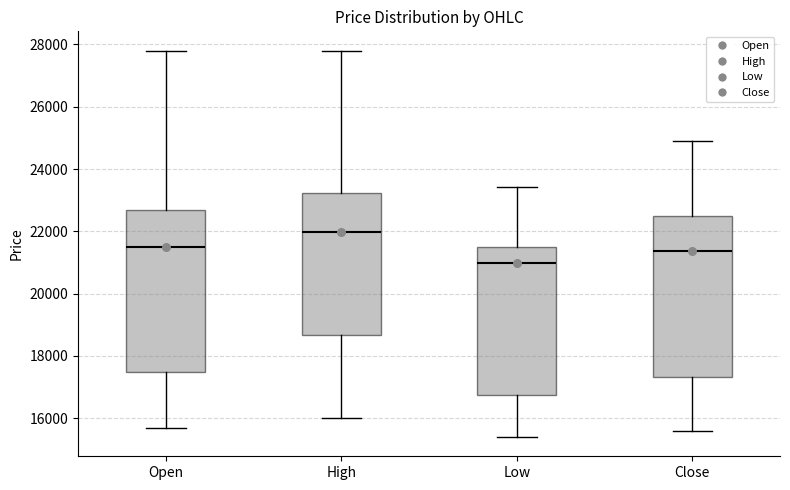

Reading left to right, transcribe this box plot: for each box, give where its median line is, the range the box spans, and where its two whiskers end, as read against the y-axis. The values are not printed on the chart, so give them approximately, as read against the axis.

Open: median 21600, box 17400 to 22600, whiskers 15800 to 27800
High: median 22000, box 18600 to 23200, whiskers 16000 to 27800
Low: median 21000, box 16800 to 21400, whiskers 15400 to 23400
Close: median 21400, box 17400 to 22400, whiskers 15600 to 24800